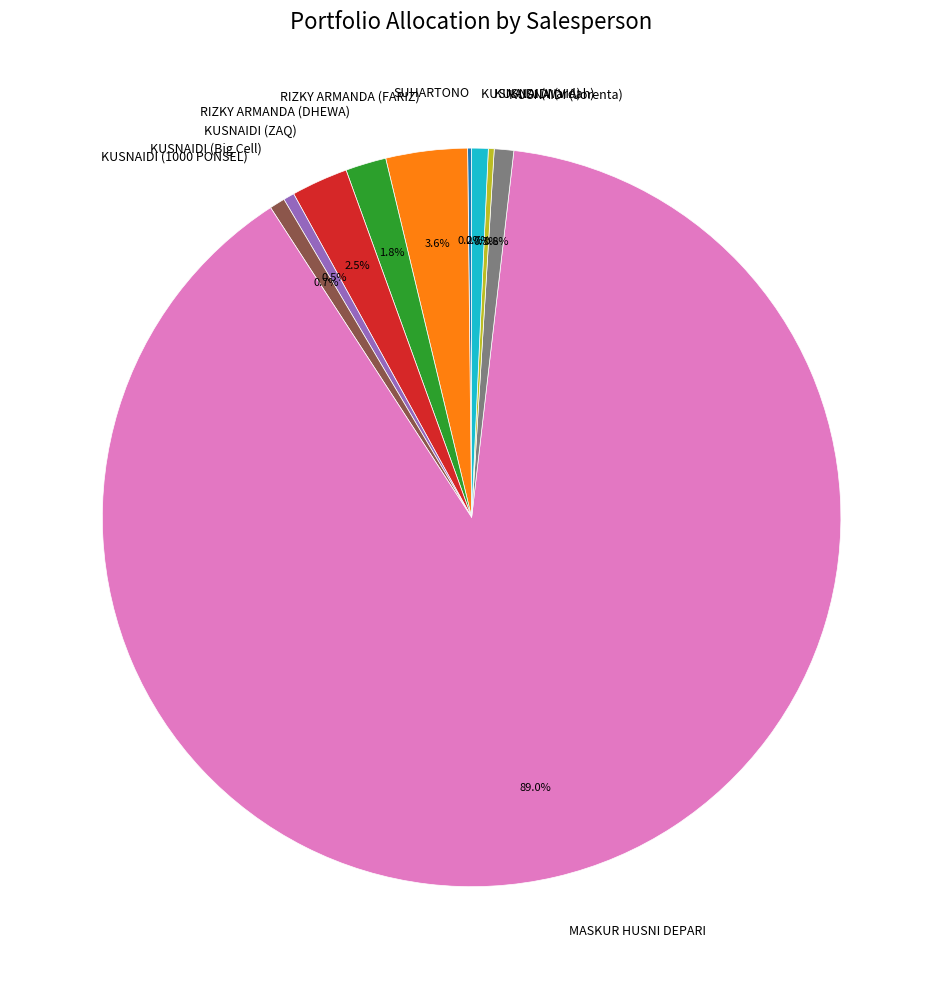

What portion of the pie excludes KUSNAIDI (1000 PONSEL)?

99.3%